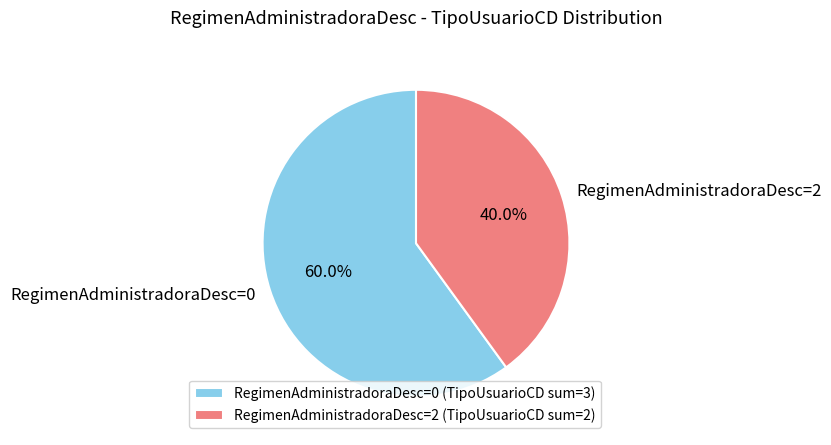

How many segments does this pie chart have?

2